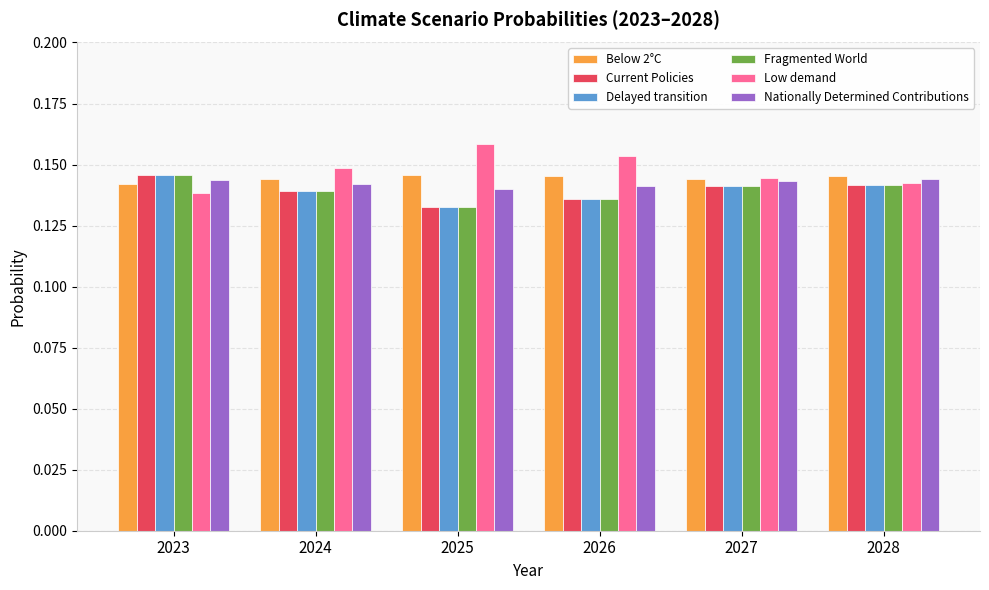

Which category has the highest value across all series?

2025